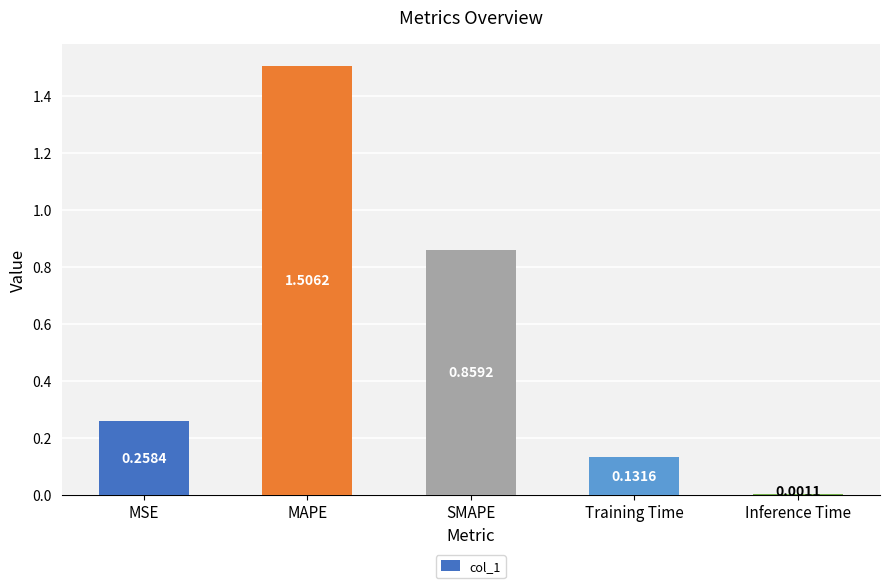

What is the greatest value displayed?

1.5